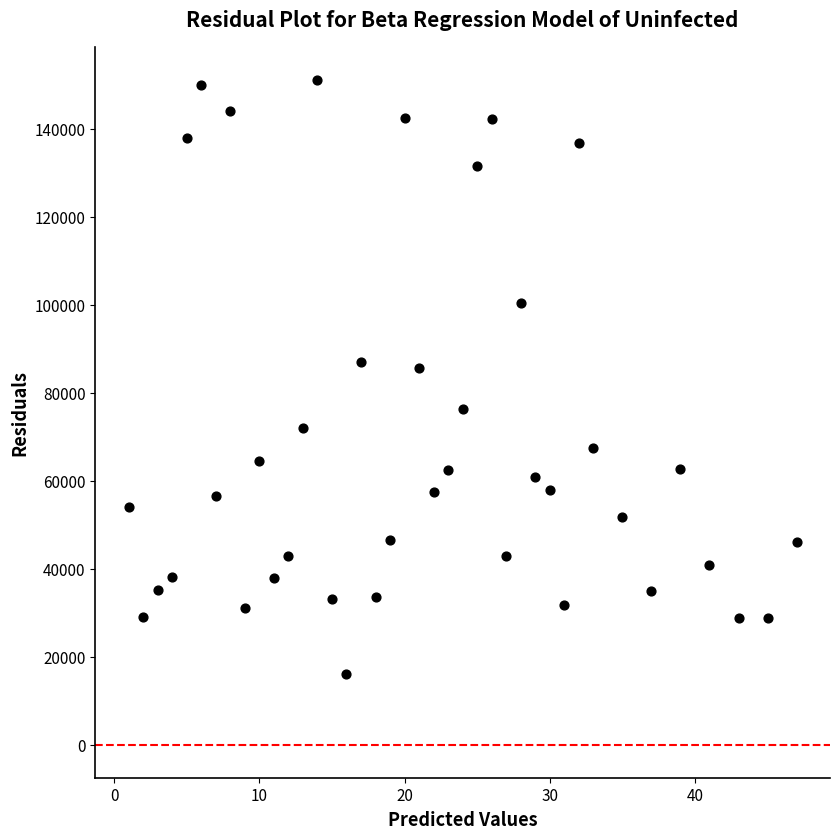

What is the range of Y values (max minus min)?

135176